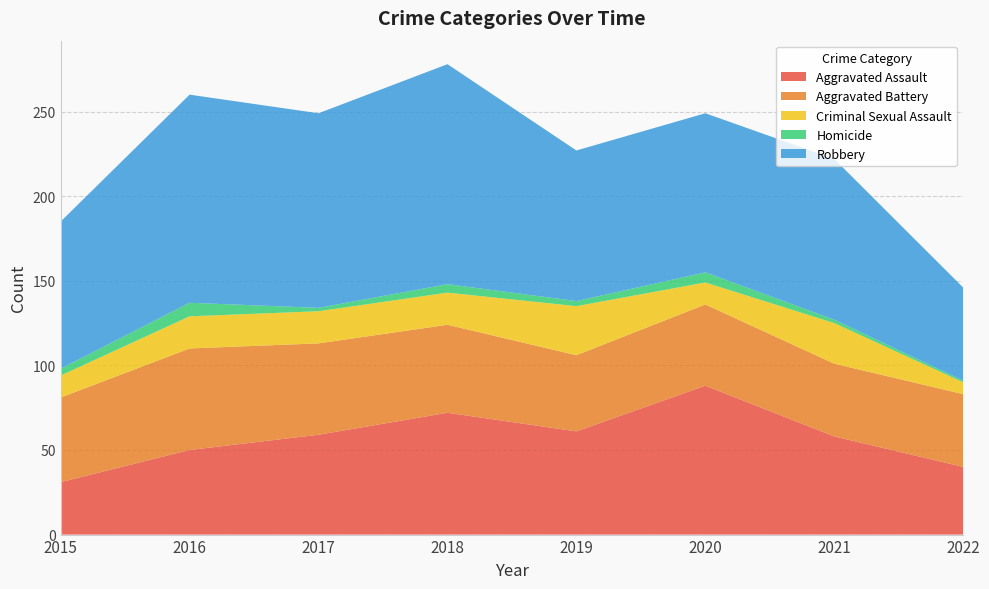

Reading right to left, what are all the values shown in this chart?

Aggravated Assault: 2022=40	2021=58	2020=88	2019=61	2018=72	2017=59	2016=50	2015=31
Aggravated Battery: 2022=43	2021=43	2020=48	2019=45	2018=52	2017=54	2016=60	2015=50
Criminal Sexual Assault: 2022=7	2021=24	2020=13	2019=29	2018=19	2017=19	2016=19	2015=13
Homicide: 2022=1	2021=2	2020=6	2019=3	2018=5	2017=2	2016=8	2015=4
Robbery: 2022=55	2021=95	2020=94	2019=89	2018=130	2017=115	2016=123	2015=87